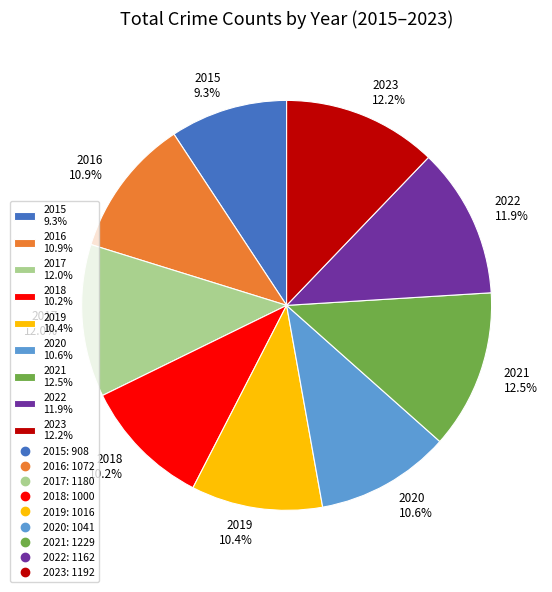

To the nearest percent, what portion does 2016 represent?

11%